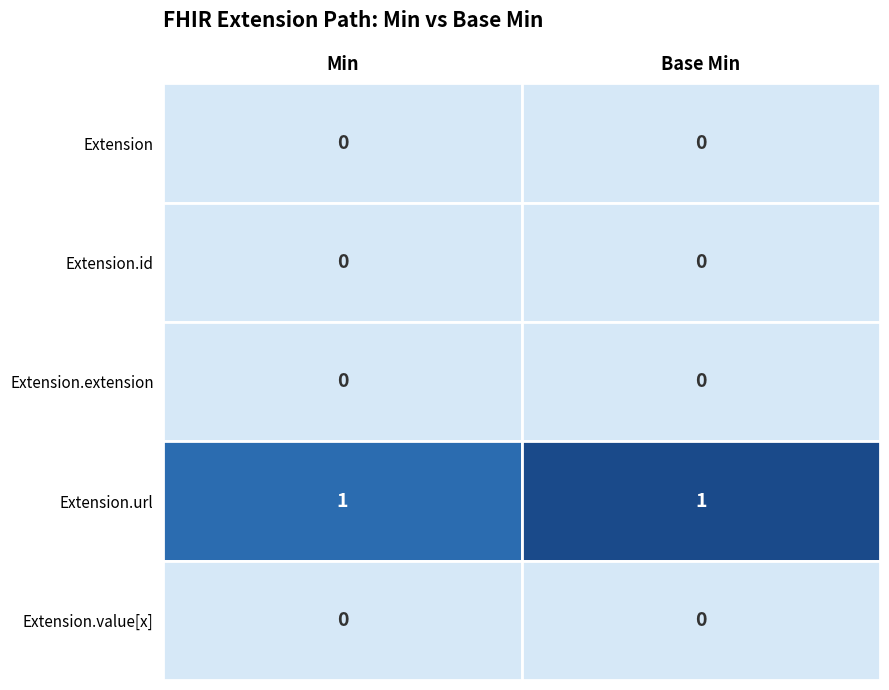

Is the value of Extension.id at 1 greater than the value of Extension at 0?

No